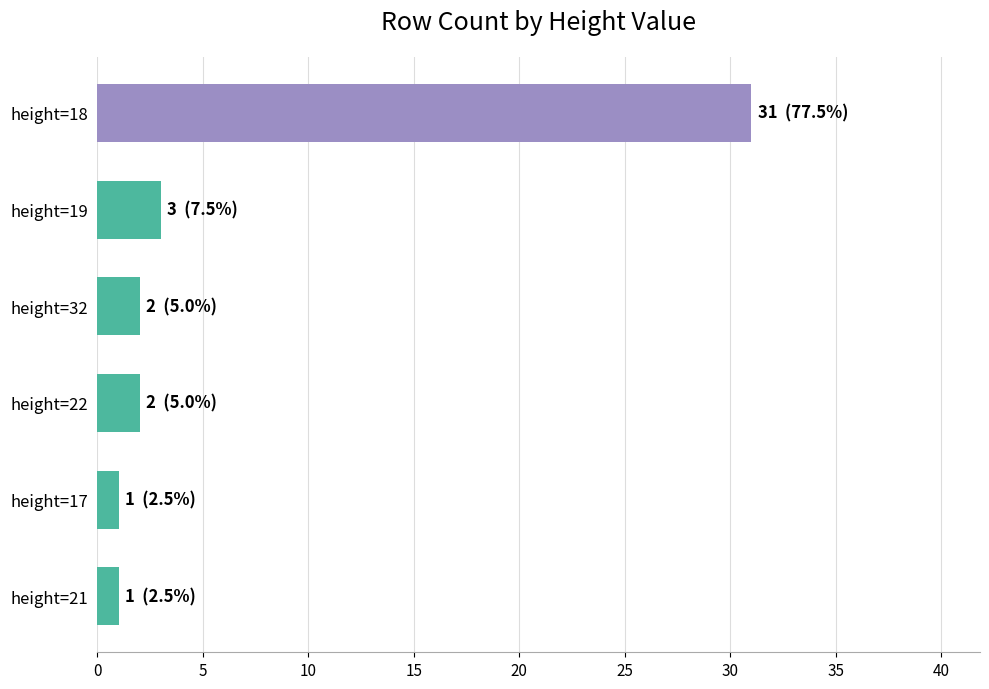

What is the greatest value displayed?

31